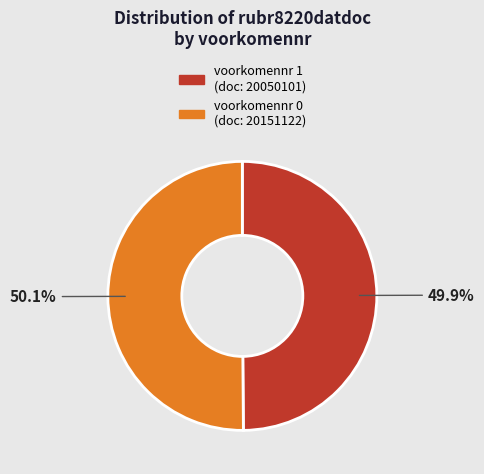

Is there any slice that represents more than half of the pie?

Yes